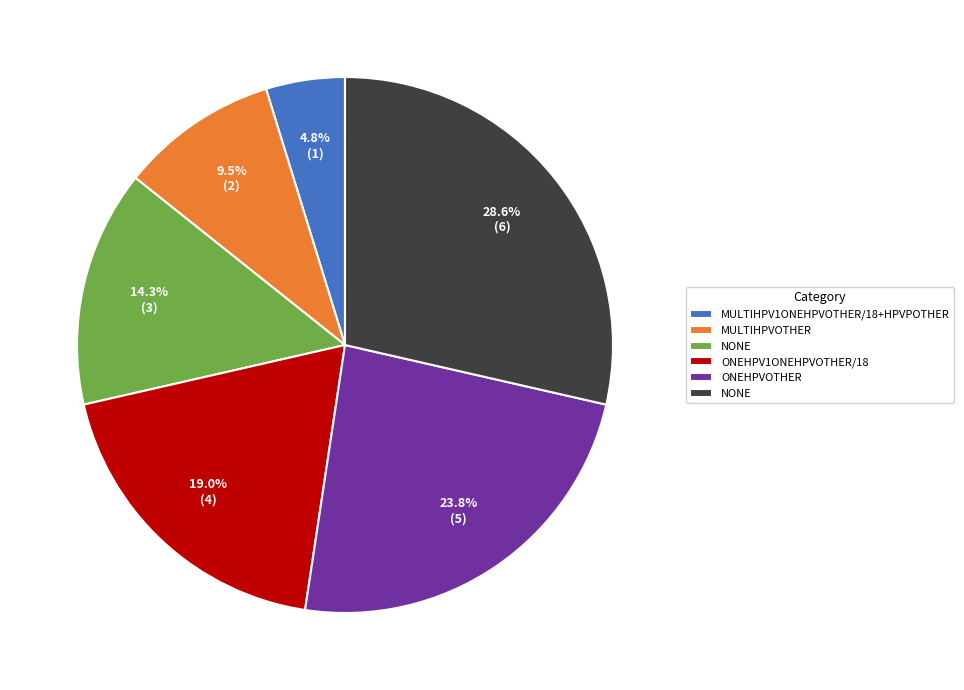

Is there a majority slice in this chart?

No